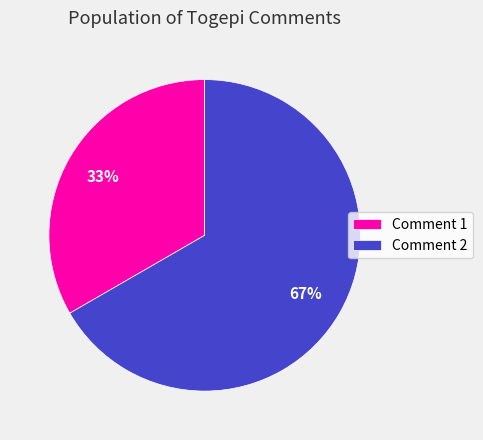

To the nearest percent, what percentage of the pie is Comment 1?

33%